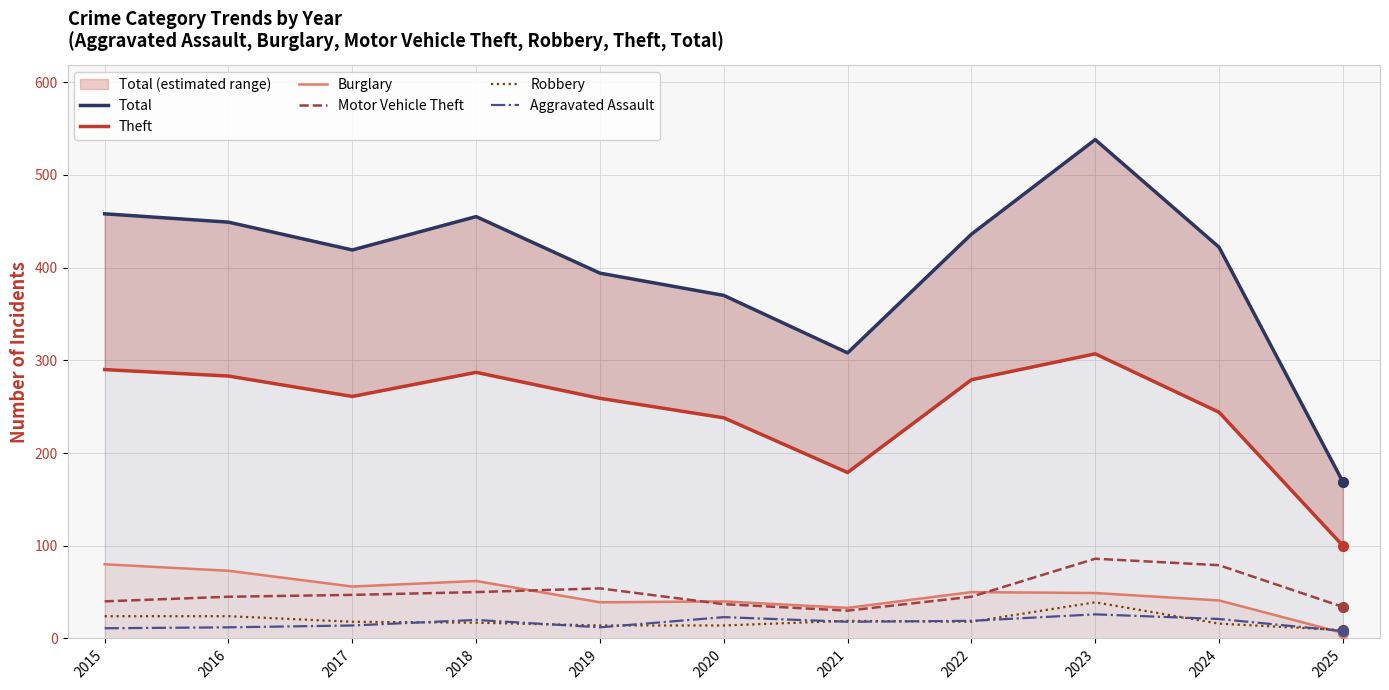

Which series contains the highest Y value?

Total